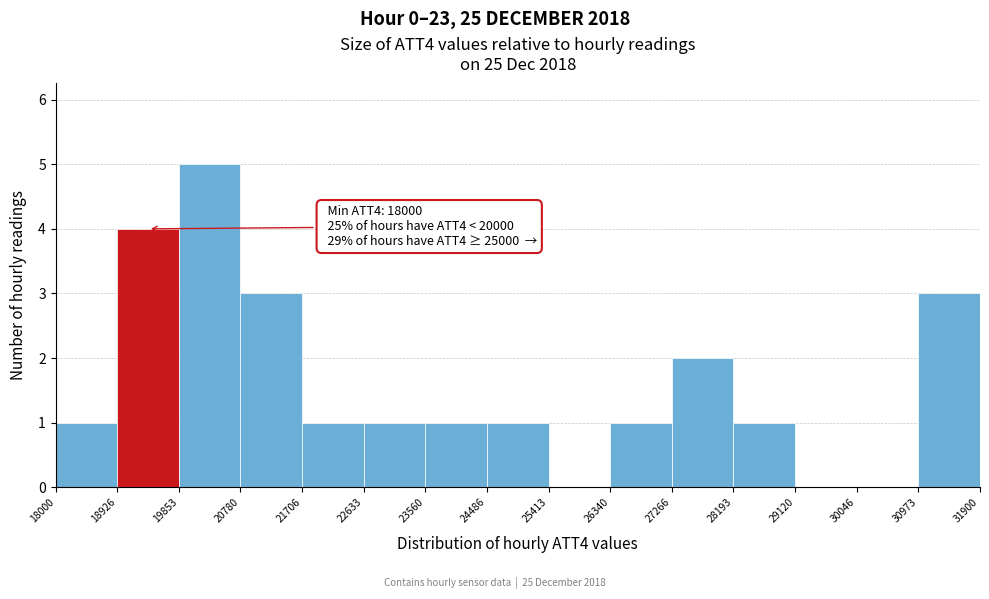

Over which range of the x-axis is the bar tallest?

19853 to 20780